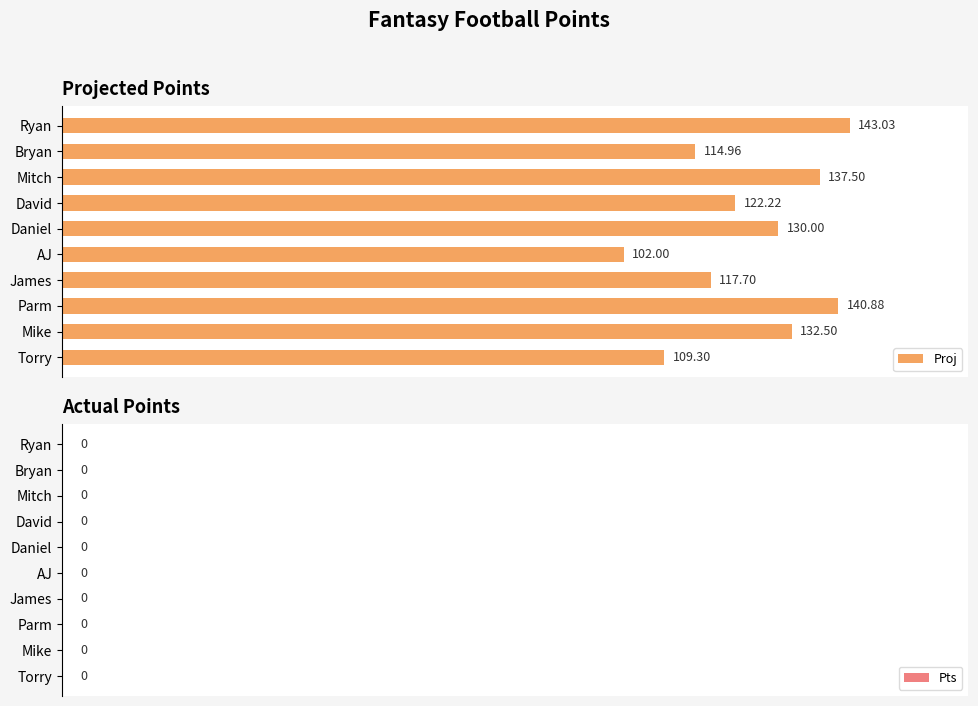

How many values are below 130?

5